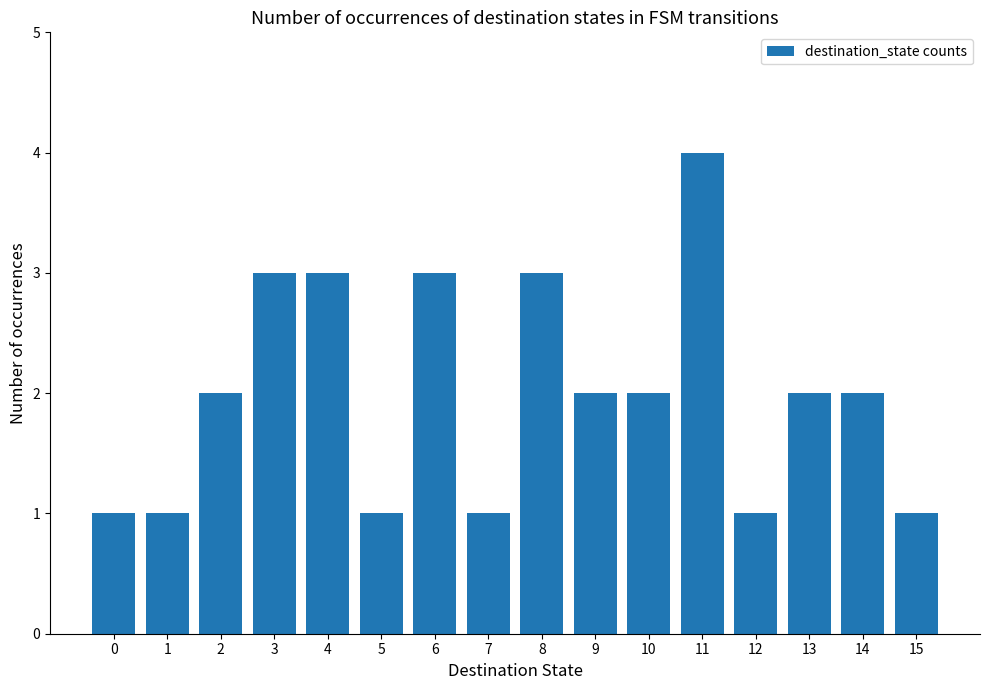

Does the chart contain stacked bars?

No